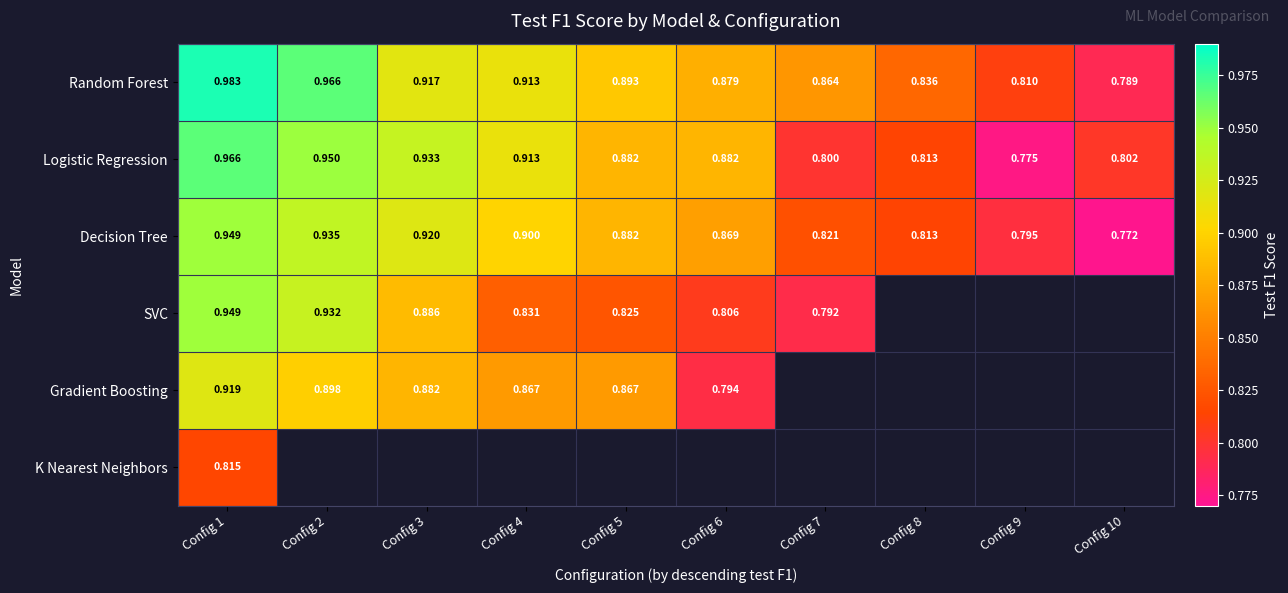

Is the value of Logistic Regression at Config 2 greater than the value of Random Forest at Config 7?

Yes